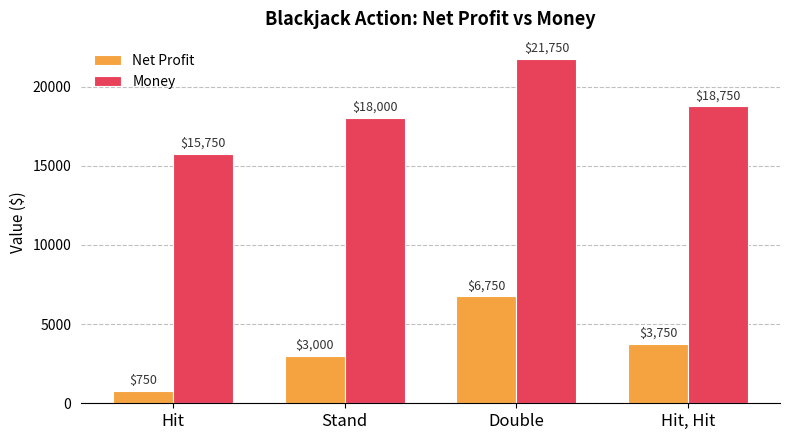

What is the label of the 2nd bar from the left?

Stand